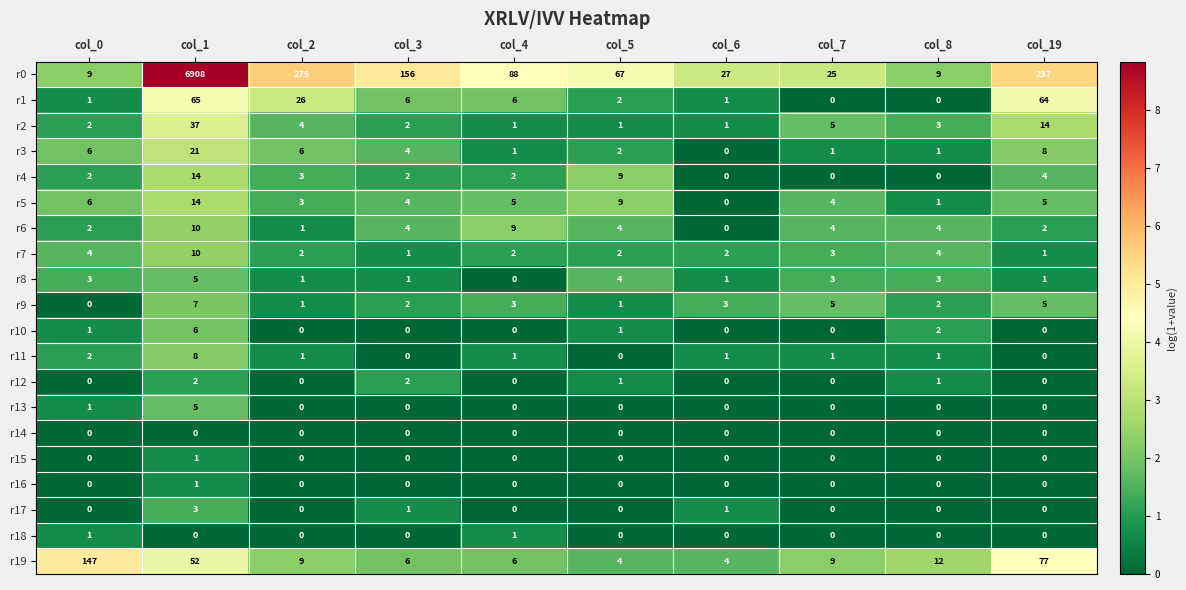

At which label is r3 closest to 10?

col_19